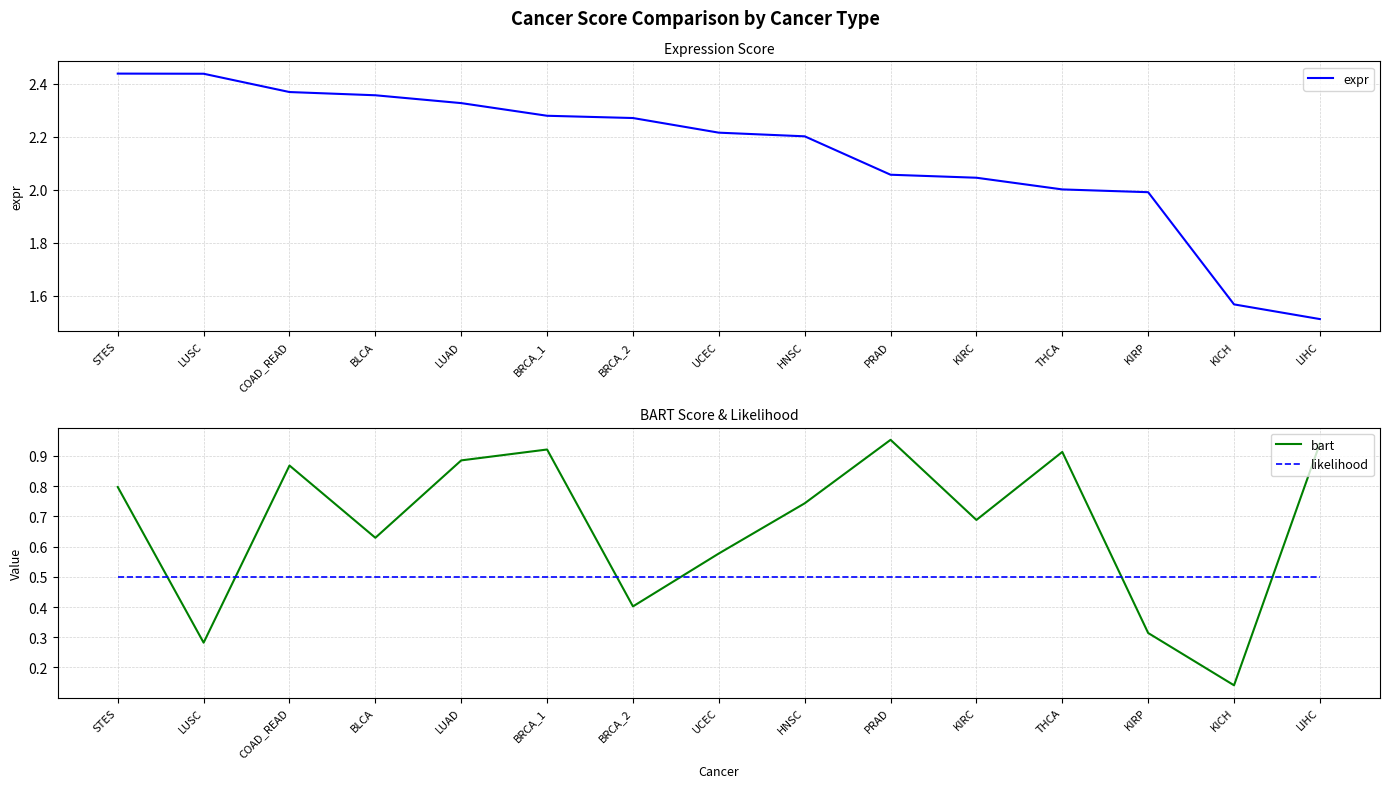

Reading left to right, extract all data points from this chart.

expr: STES=2.4	LUSC=2.4	COAD_READ=2.4	BLCA=2.4	LUAD=2.3	BRCA_1=2.3	BRCA_2=2.3	UCEC=2.2	HNSC=2.2	PRAD=2.1	KIRC=2.0	THCA=2.0	KIRP=2.0	KICH=1.6	LIHC=1.5
bart: STES=0.8	LUSC=0.3	COAD_READ=0.9	BLCA=0.6	LUAD=0.9	BRCA_1=0.9	BRCA_2=0.4	UCEC=0.6	HNSC=0.7	PRAD=1.0	KIRC=0.7	THCA=0.9	KIRP=0.3	KICH=0.1	LIHC=0.9
likelihood: STES=0.5	LUSC=0.5	COAD_READ=0.5	BLCA=0.5	LUAD=0.5	BRCA_1=0.5	BRCA_2=0.5	UCEC=0.5	HNSC=0.5	PRAD=0.5	KIRC=0.5	THCA=0.5	KIRP=0.5	KICH=0.5	LIHC=0.5